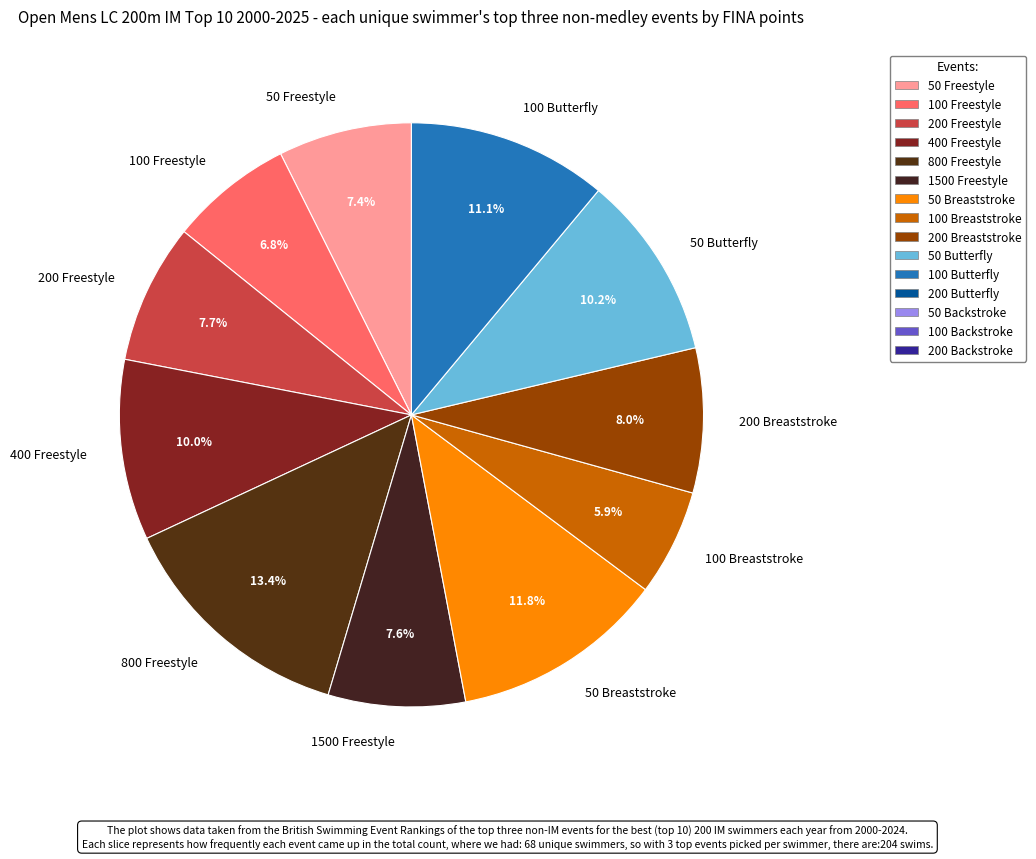

Approximately how many times larger is the value at 50 Butterfly compared to 100 Freestyle?

1.5